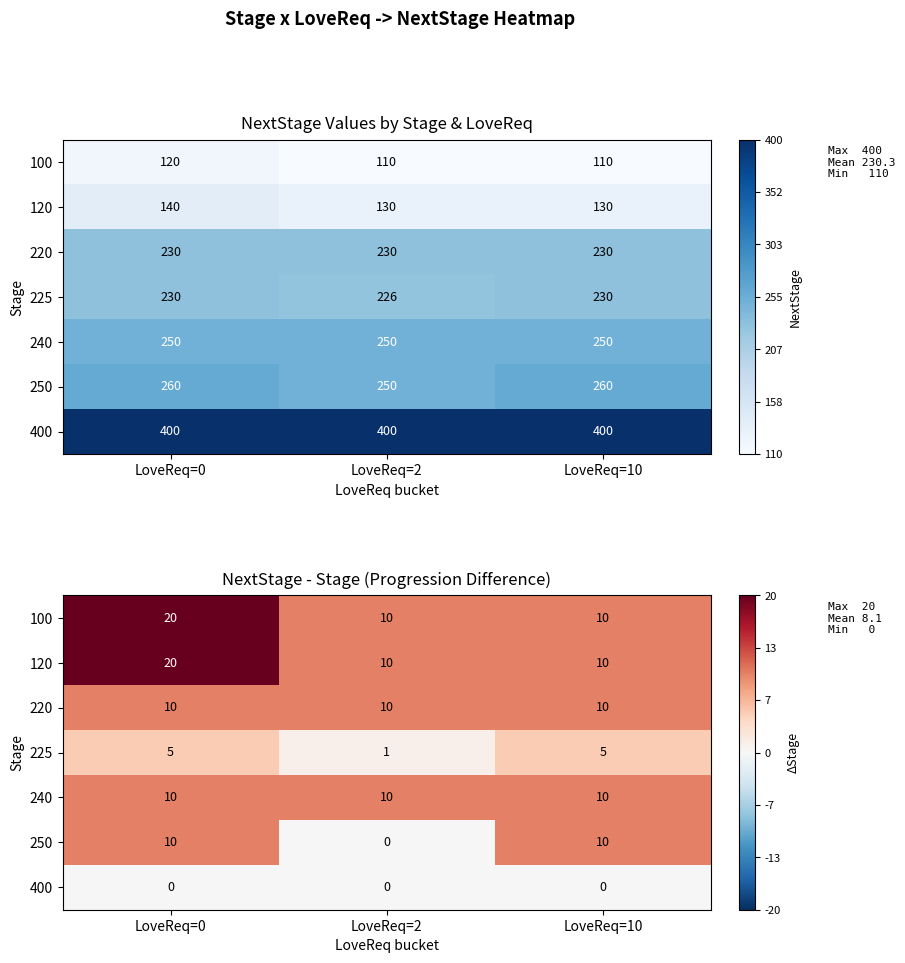

Count the number of categories in the chart.

3